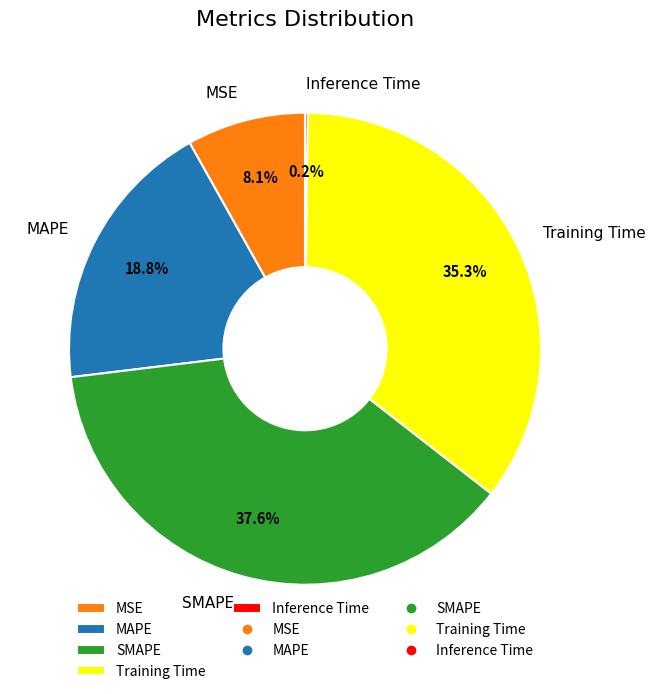

What percentage is the MSE slice, to the nearest percent?

8%